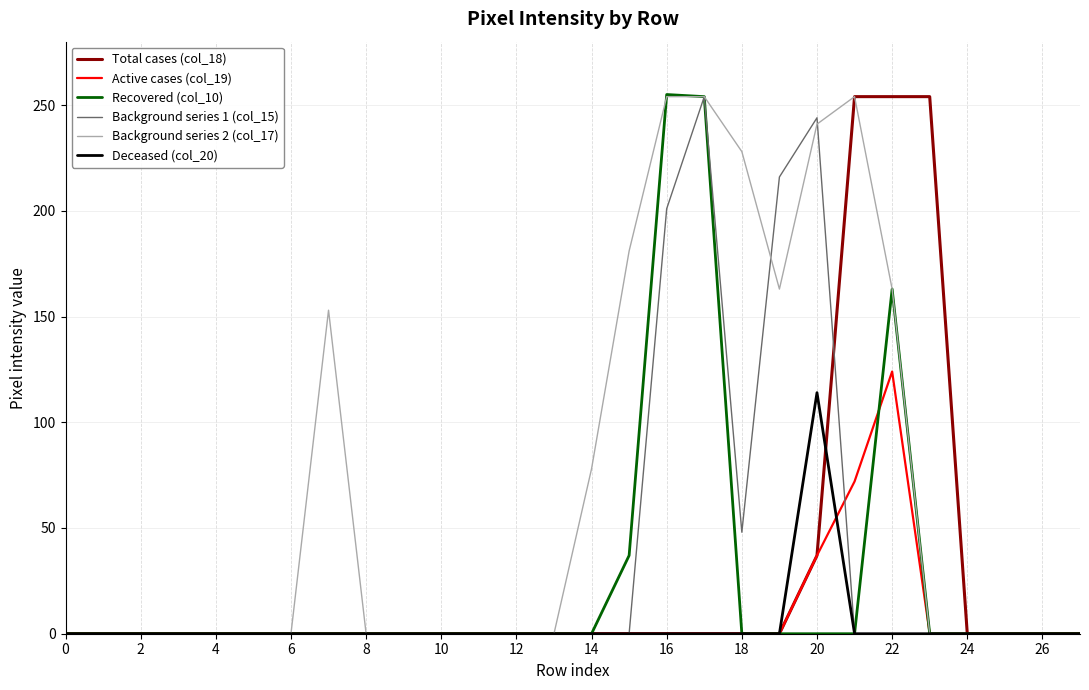

What is the greatest value displayed?

255